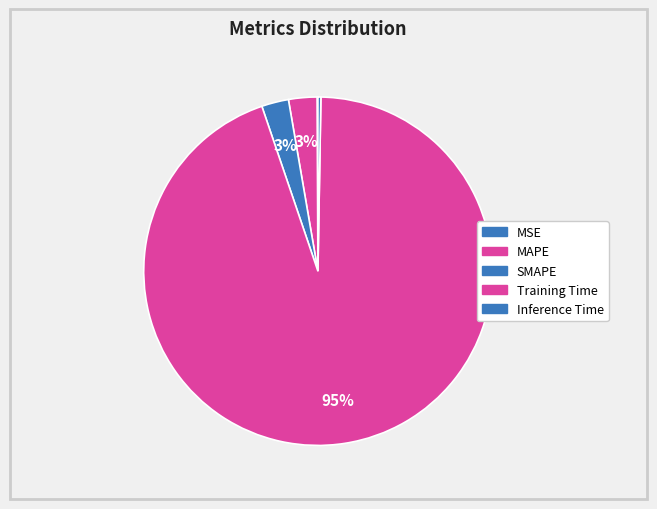

Which category has the biggest portion of the pie?

Training Time